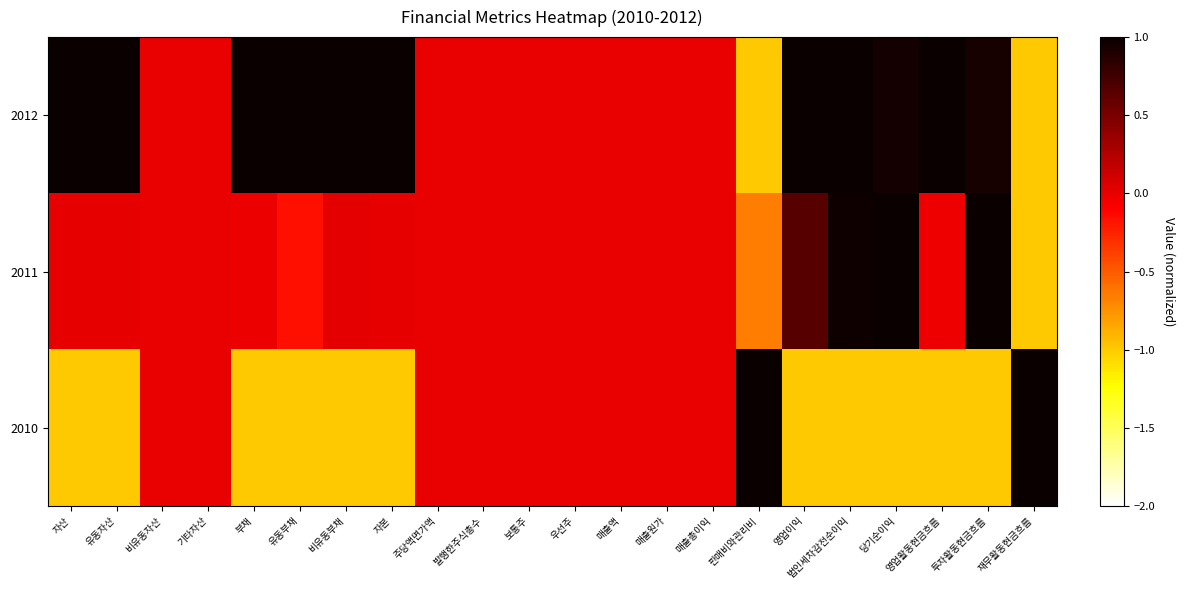

Which label corresponds to the smallest value in the chart?

판매비와관리비